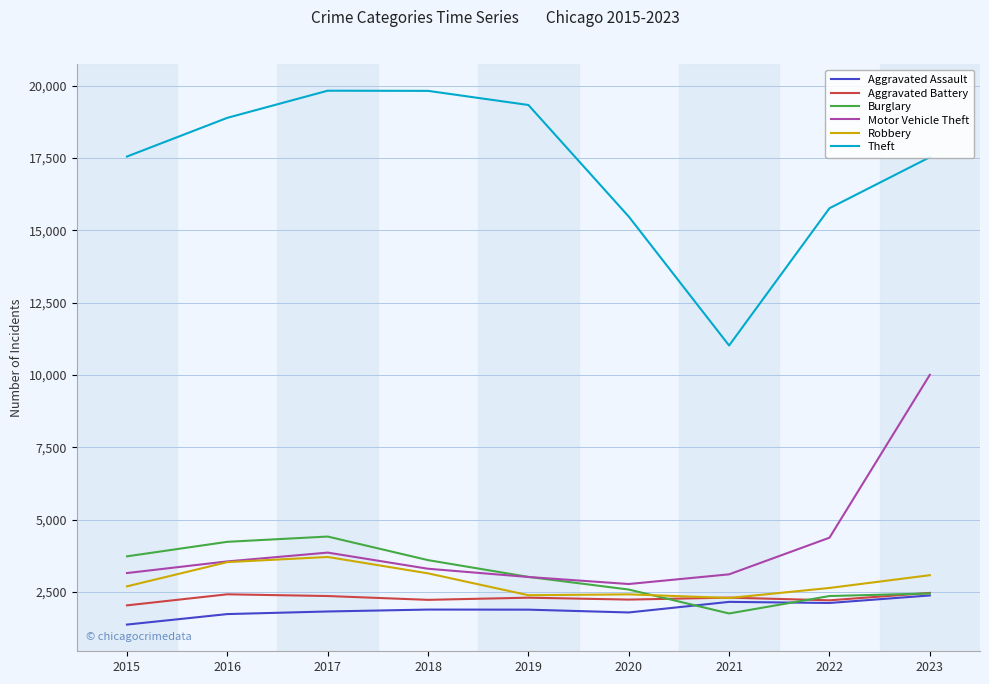

What is the maximum value for Aggravated Assault?

2379